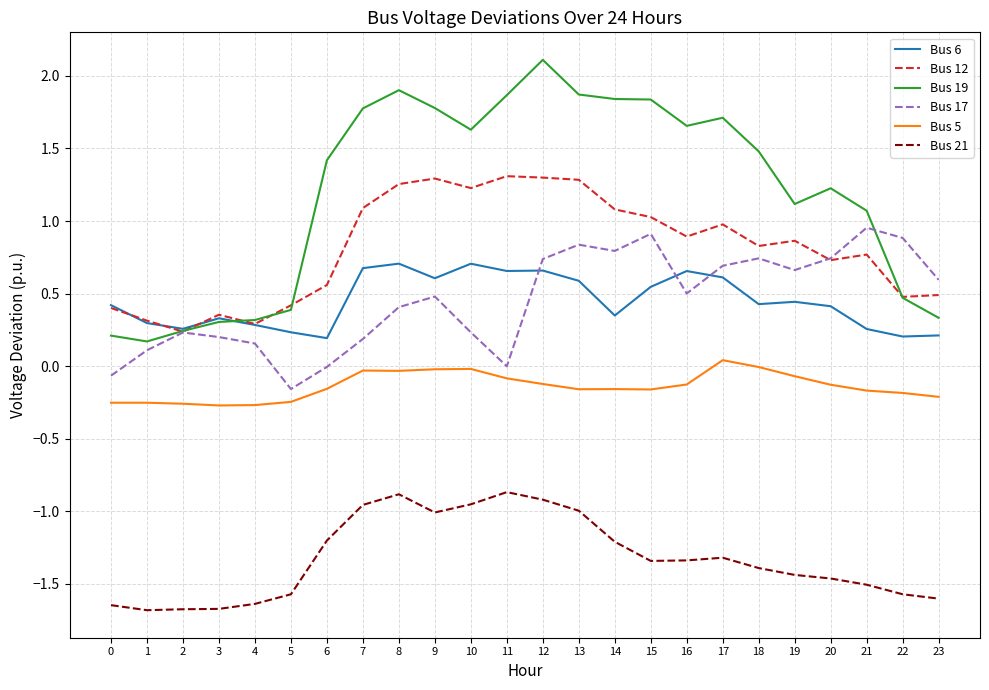

What is the spread (max minus min) of values at 2?

1.9